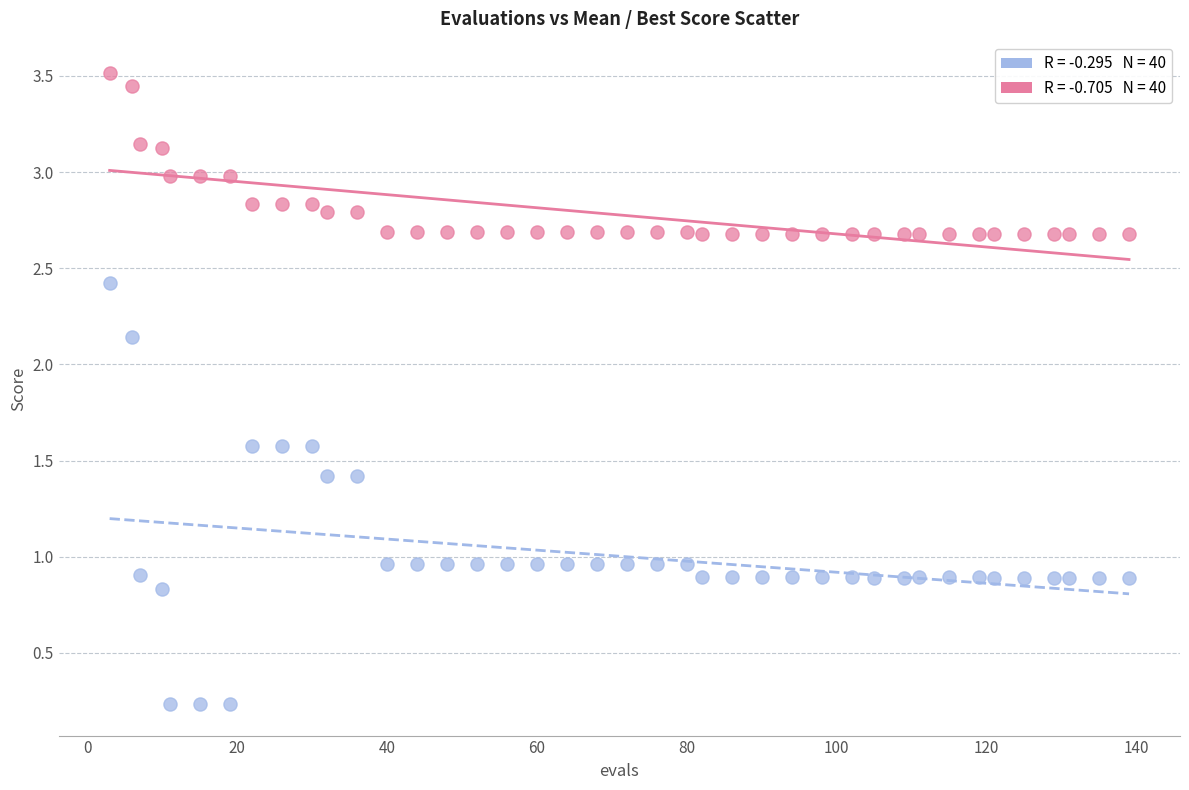

Across all data points, what is the range of Y values (max minus min)?

3.3